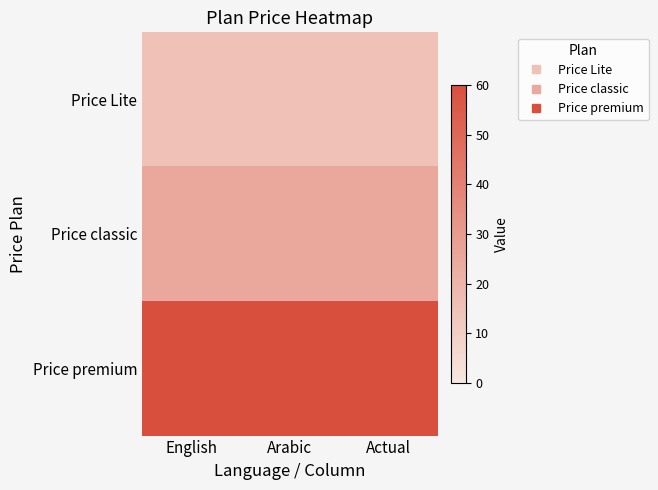

Which series has the largest total across all categories?

Price premium